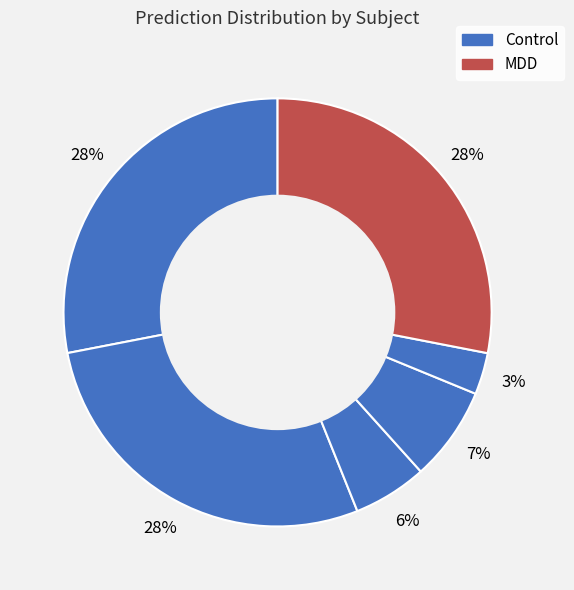

How many segments does this pie chart have?

6